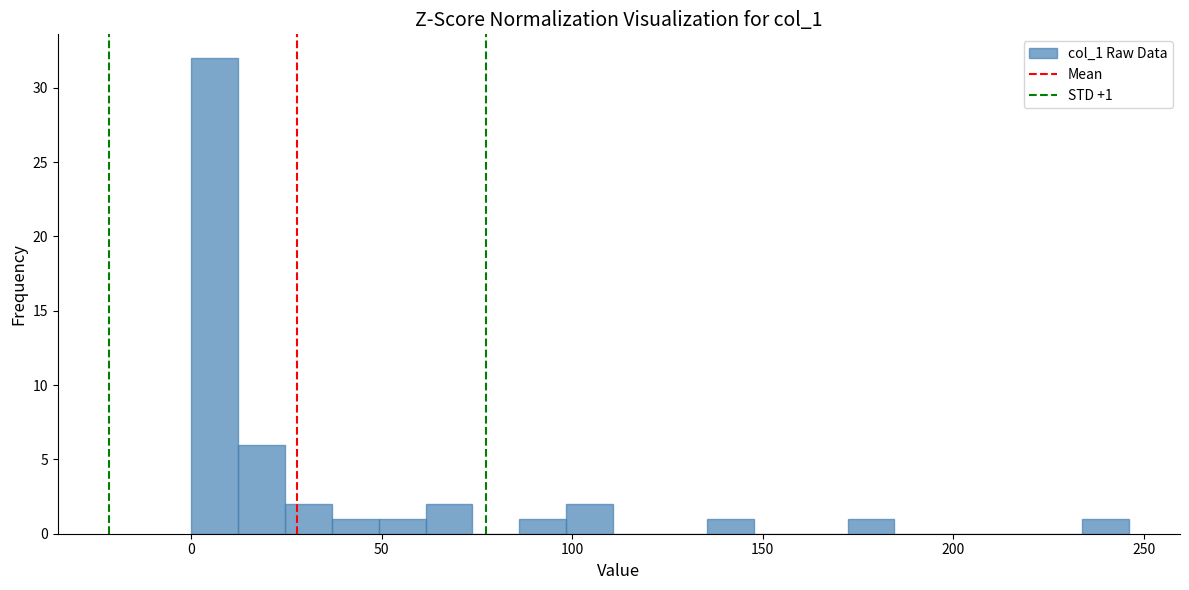

Around what value on the x-axis is the tallest bar? Give the approximate position of its centre, as read against the axis.

5